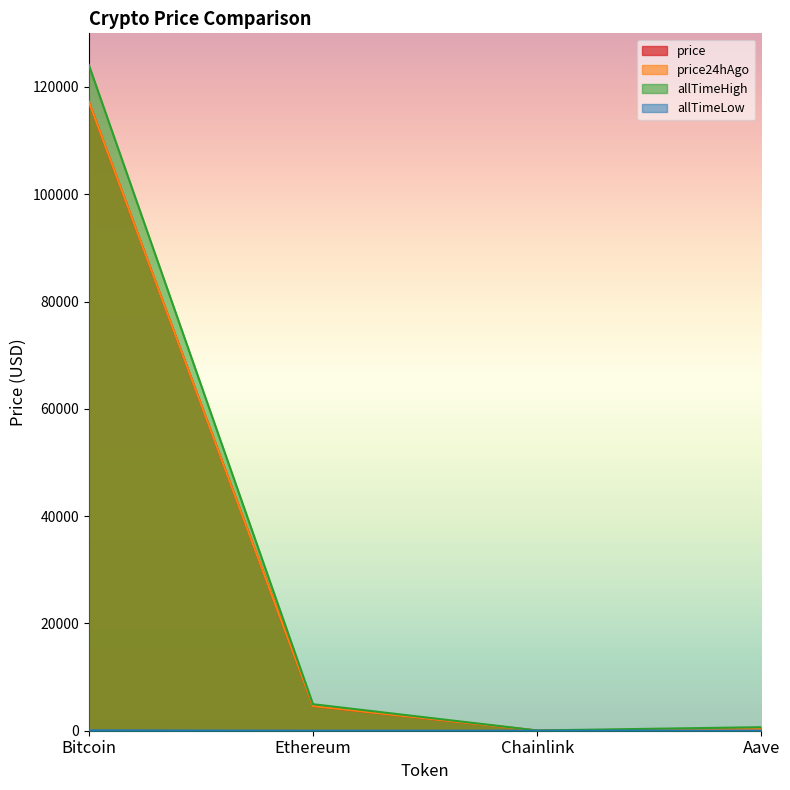

At which label is price closest to 58628?

Ethereum